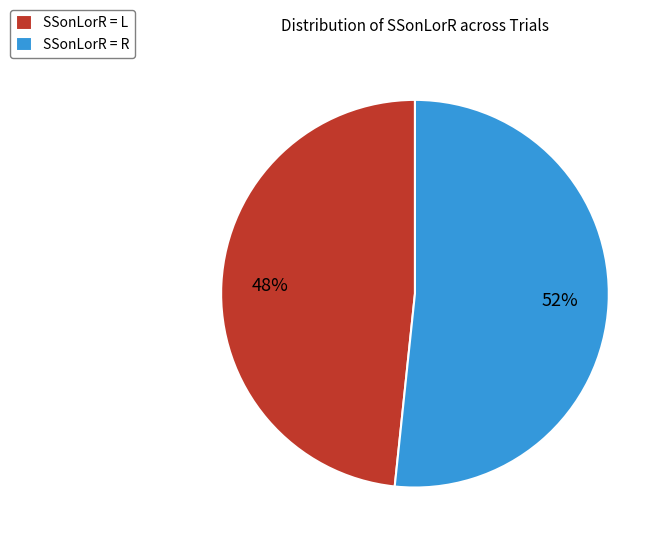

What percentage is the SSonLorR = L slice, to the nearest percent?

48%